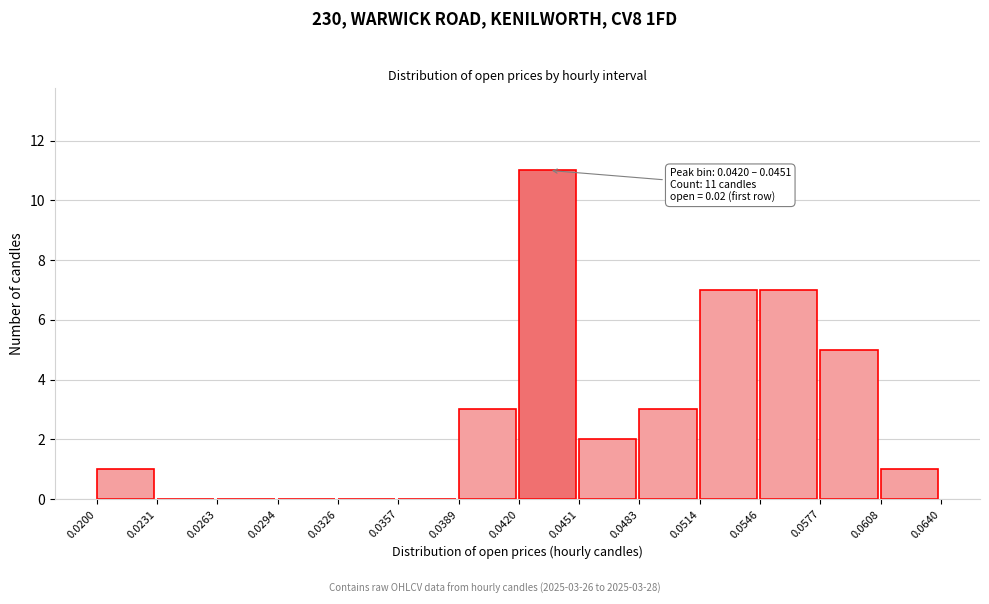

Over which range of the x-axis is the bar tallest?

0.0420 to 0.0451